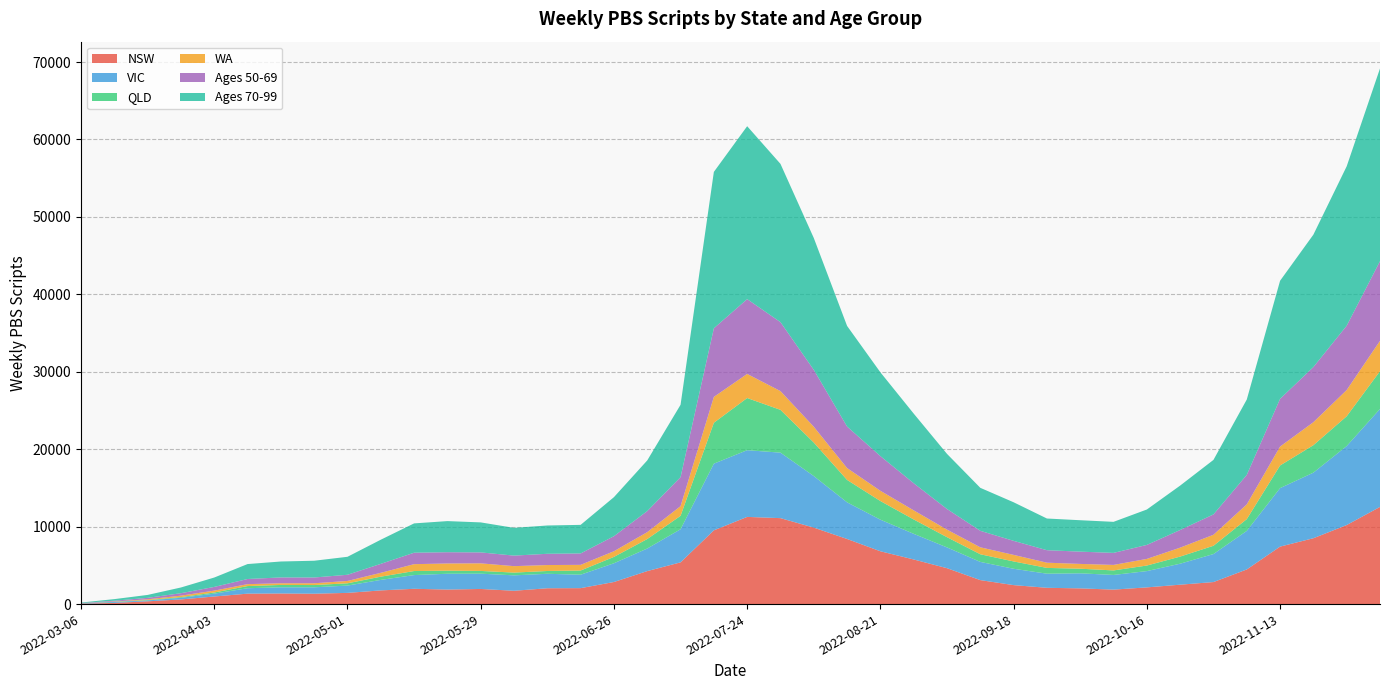

Reading right to left, what are all the values shown in this chart?

NSW: 12550	10210	8505	7423	4473	2845	2506	2157	1869	2030	2104	2451	3097	4635	5763	6821	8408	9877	11100	11260	9525	5389	4261	2852	2059	2045	1720	1954	1876	1976	1767	1447	1342	1370	1349	980	601	358	157	56
VIC: 12650	10200	8469	7552	4980	3618	2710	2104	1894	1943	1822	2110	2351	2684	3310	4079	4732	6658	8457	8614	8610	4276	2917	2419	1735	1868	1991	1973	2041	1770	1356	943	826	797	700	369	211	115	114	37
QLD: 4878	3848	3548	2927	1520	1069	920	719	586	596	747	947	988	1322	1857	2409	2895	4330	5528	6738	5284	1735	1222	826	541	361	358	355	399	523	419	295	292	306	279	149	92	50	33	5
WA: 3920	3388	2967	2442	1904	1421	1154	856	710	619	673	846	897	976	1176	1323	1532	2038	2422	3112	3339	1249	891	729	732	769	831	980	929	887	496	303	229	215	248	240	187	96	31	7
Ages 50-69: 10289	8302	7123	6161	3808	2627	2279	1806	1554	1586	1613	1813	2129	2664	3503	4480	5363	7351	8904	9661	8861	3749	2720	1943	1475	1453	1361	1414	1455	1479	1158	798	747	755	664	480	317	187	101	30
Ages 70-99: 24887	20589	17100	15249	9731	7042	5735	4573	4009	4056	4092	4981	5552	7117	8991	10819	12991	17027	20439	22330	20194	9340	6543	5042	3690	3655	3583	3874	4017	3786	3118	2322	2163	2057	1929	1212	737	378	206	63